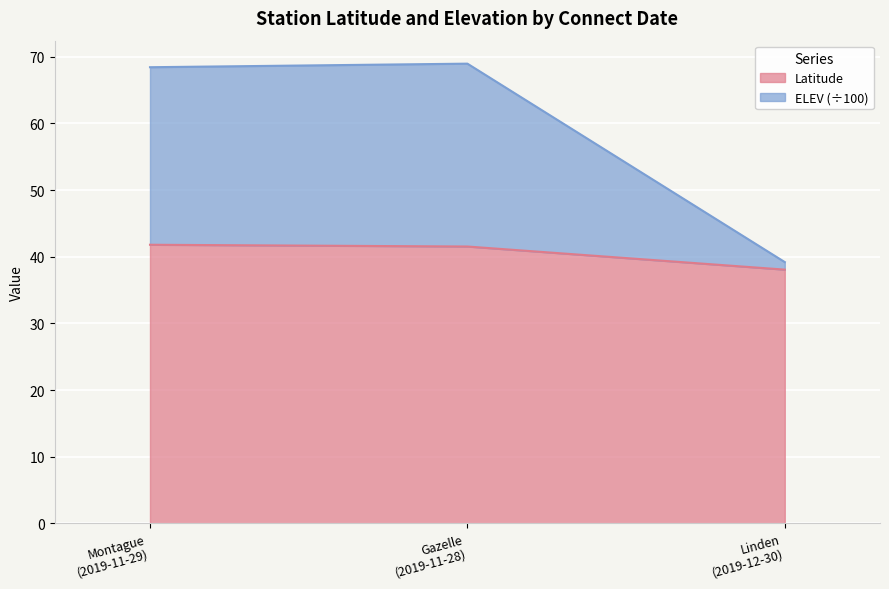

At which label does ELEV reach its minimum?

Linden (2019-12-30)